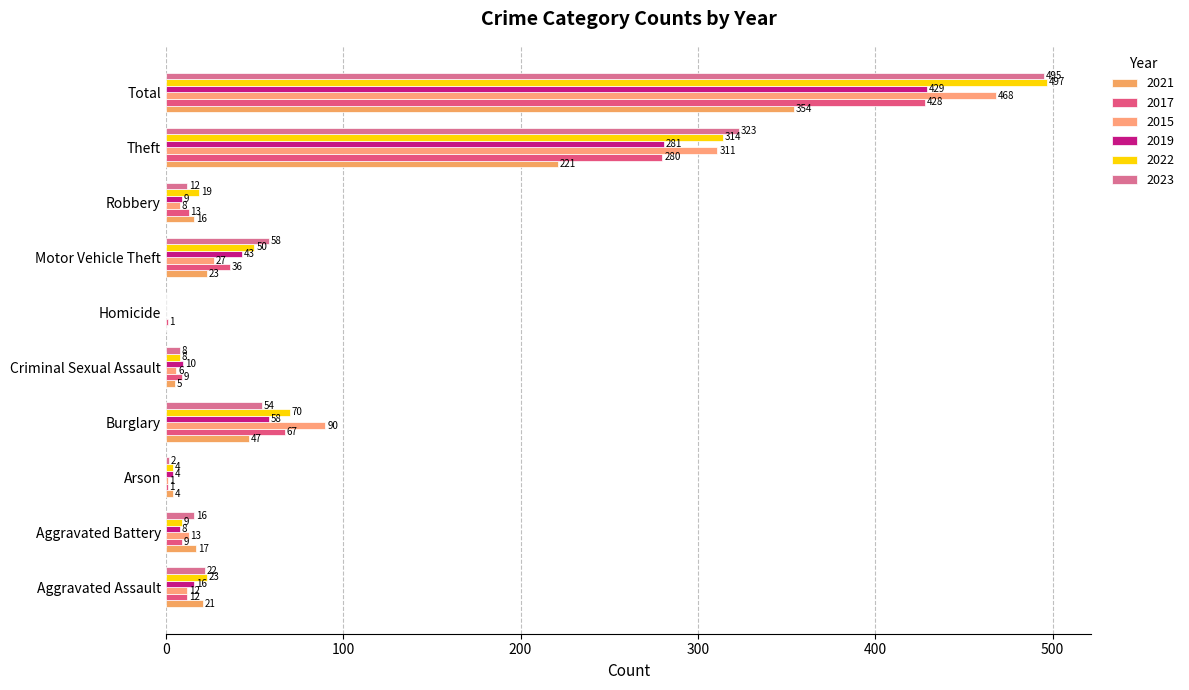

What position from the right is Aggravated Assault?

10